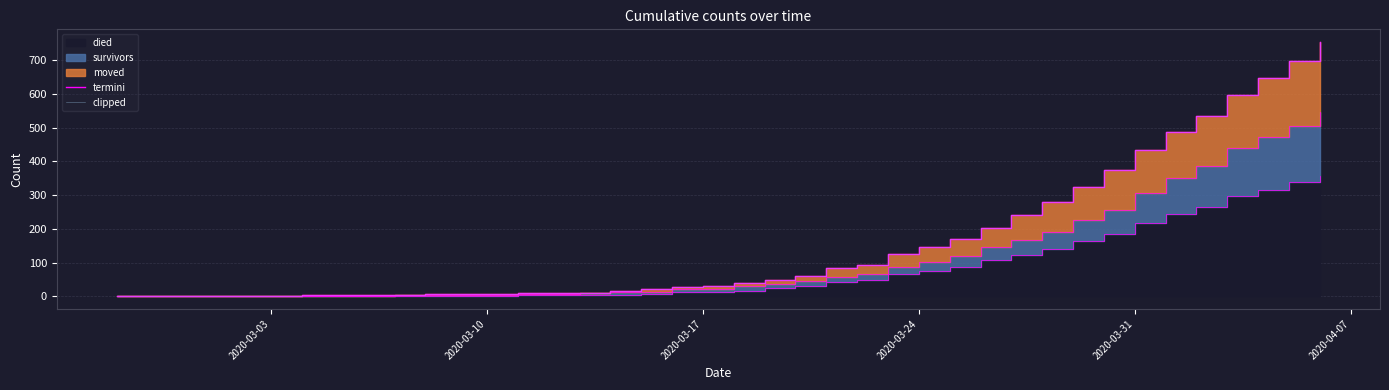

True or false: clipped and termini cross at least once.

False